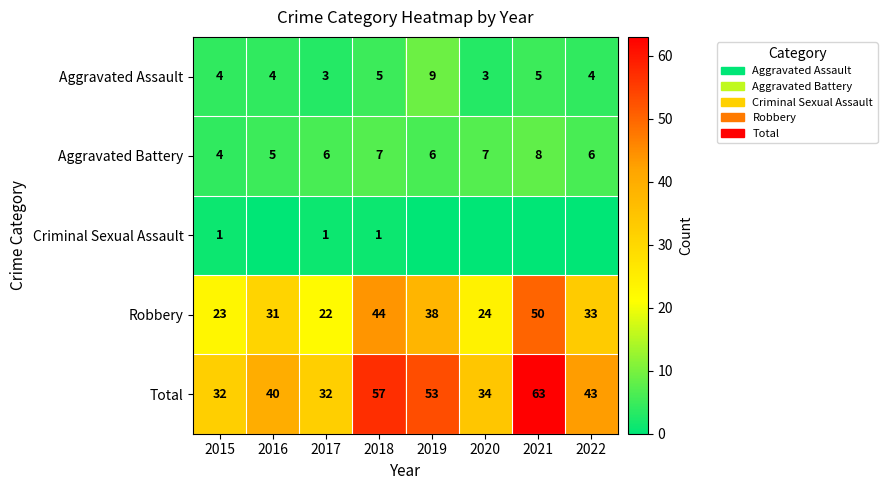

How many values in the Robbery series are below 33?

4